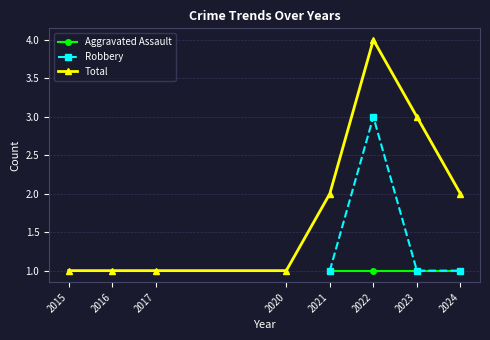

How many interior local peaks does the Robbery series have?

1